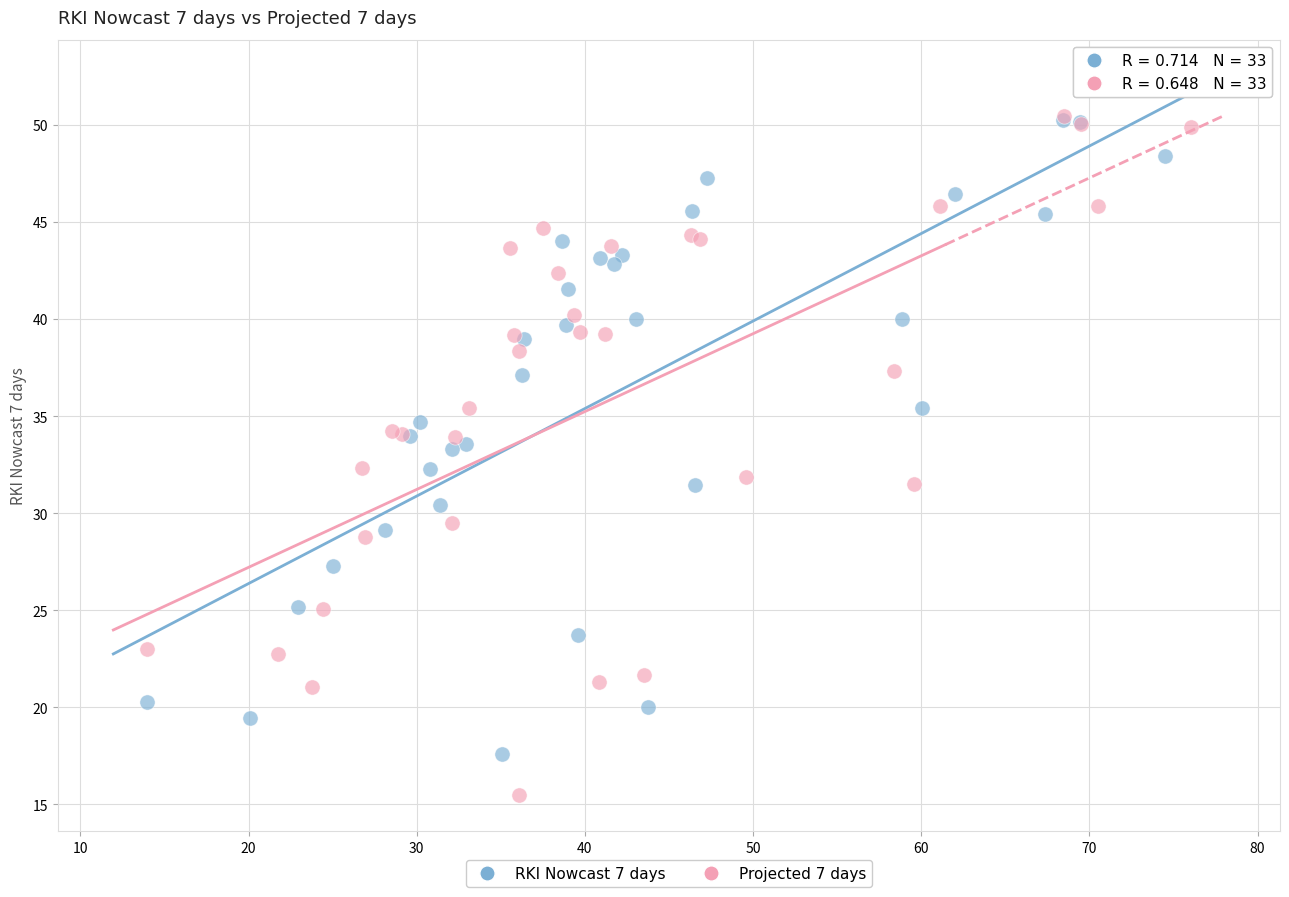

Which series has the widest spread of Y values?

Projected 7 days